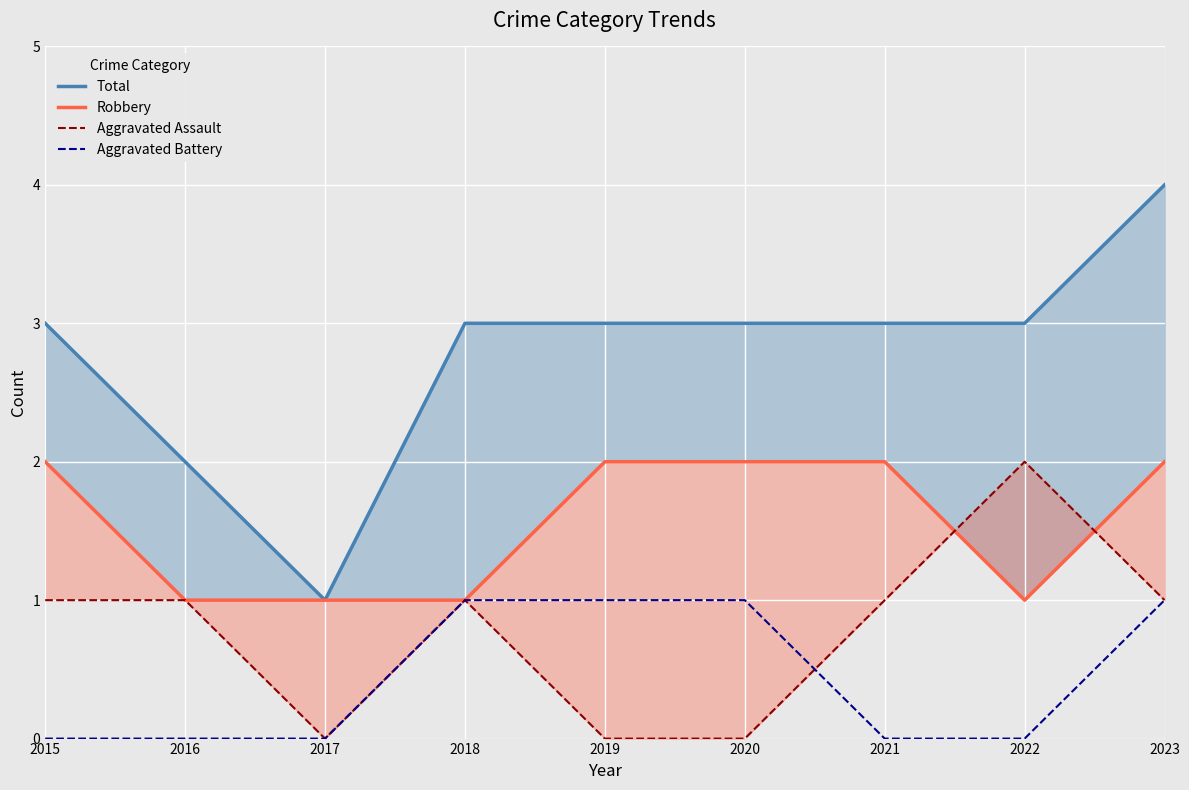

What is the maximum value shown in the chart?

4